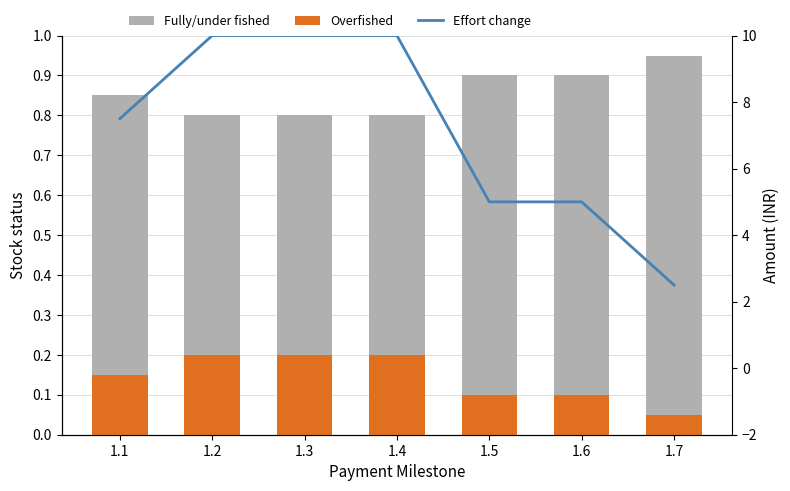

At which label does Fully/under fished reach its peak?

1.7